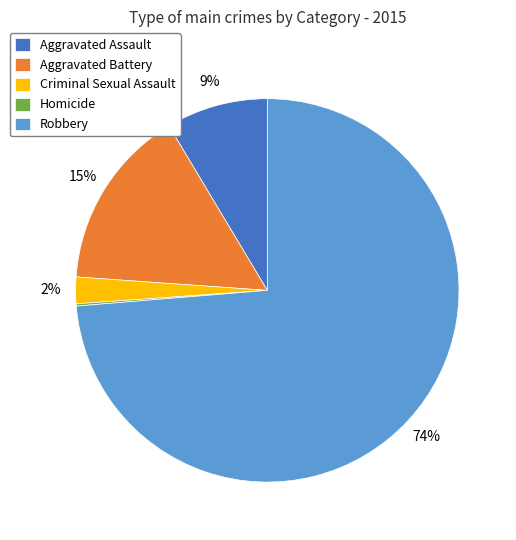

To the nearest percent, what is the difference between the Aggravated Battery and Criminal Sexual Assault slice percentages?

13%